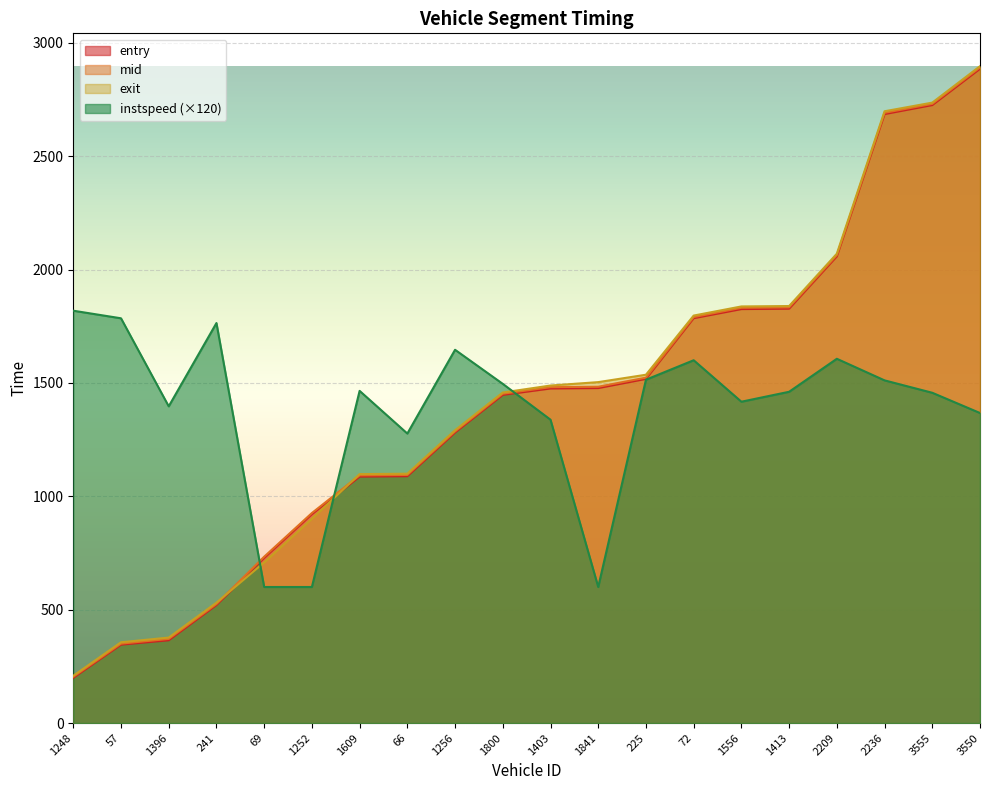

Which series has the largest total across all categories?

exit